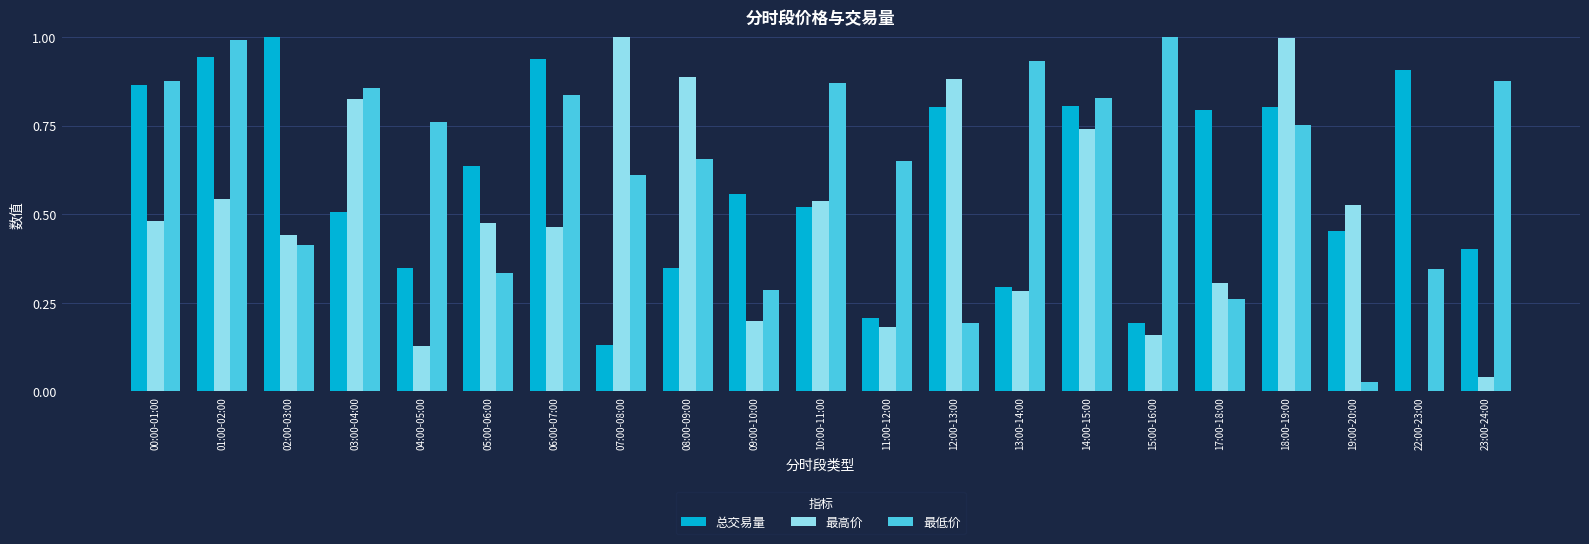

What is the sum of all 最高价 values?

10.1